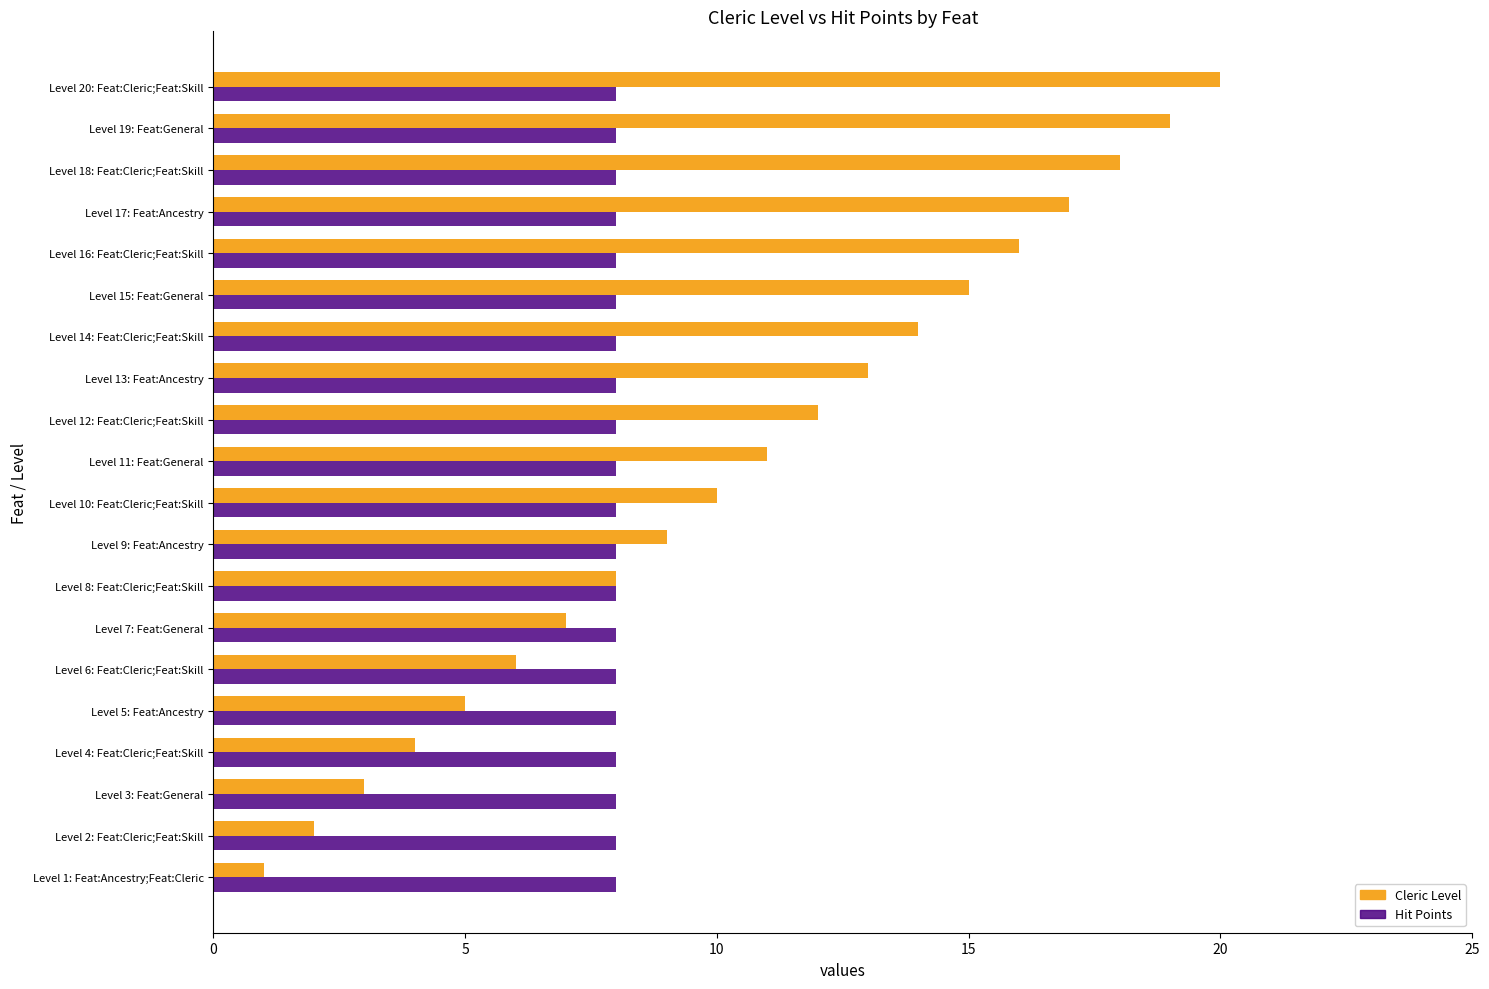

List the series in order of their peak value, highest first.

Cleric Level, Hit Points